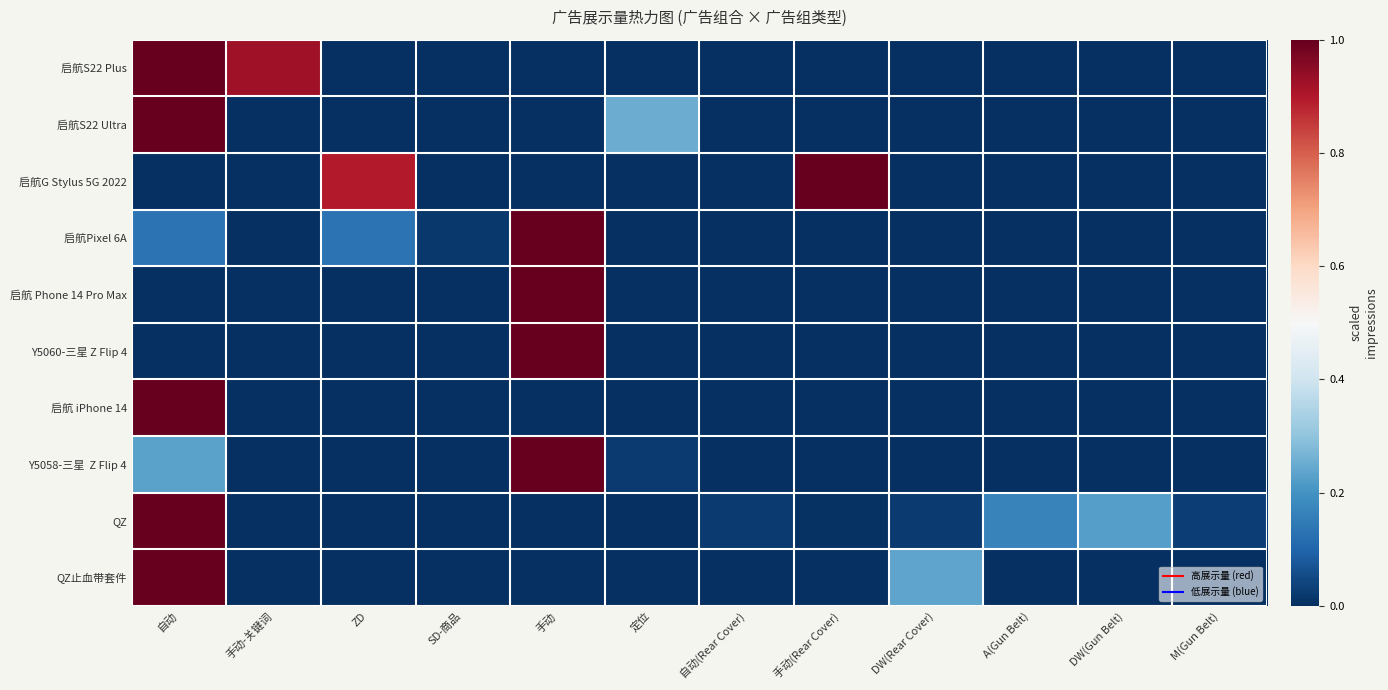

Which series has the largest total across all categories?

启航S22 Plus